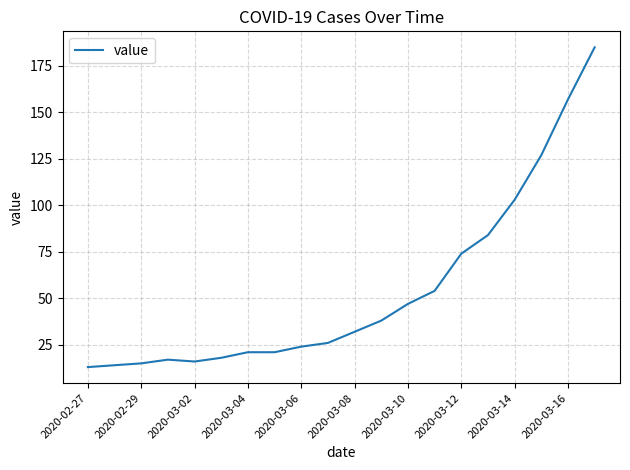

What is the difference between the maximum and minimum values?

172